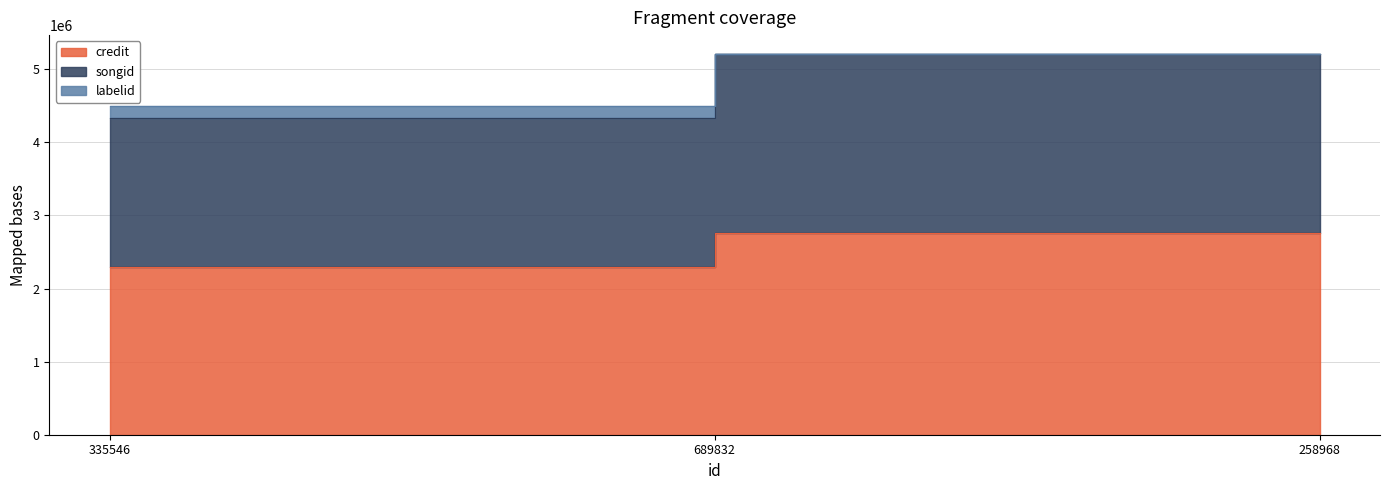

How many lines are shown in the chart?

3